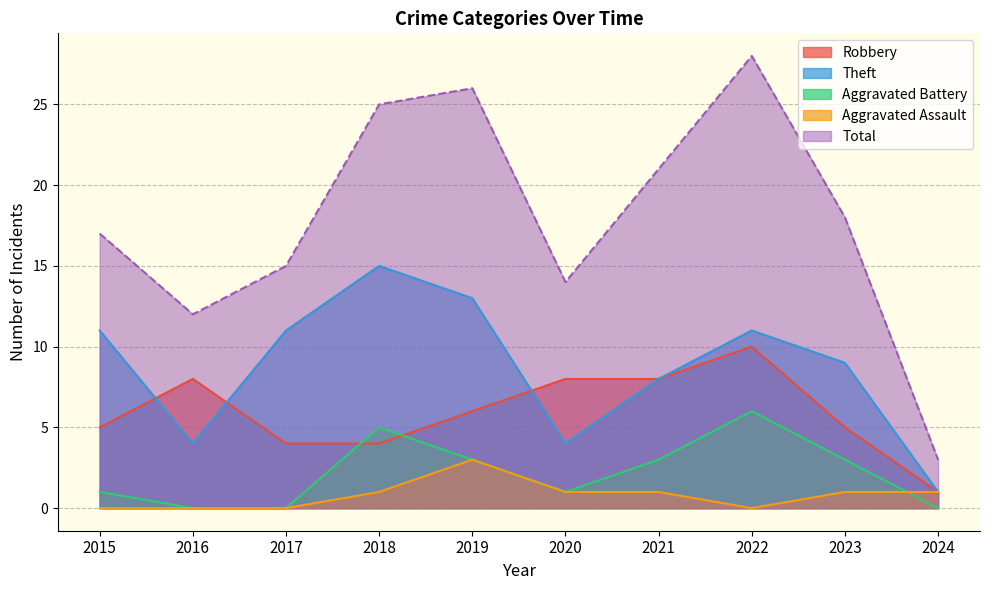

How many interior local peaks does the Aggravated Assault series have?

1